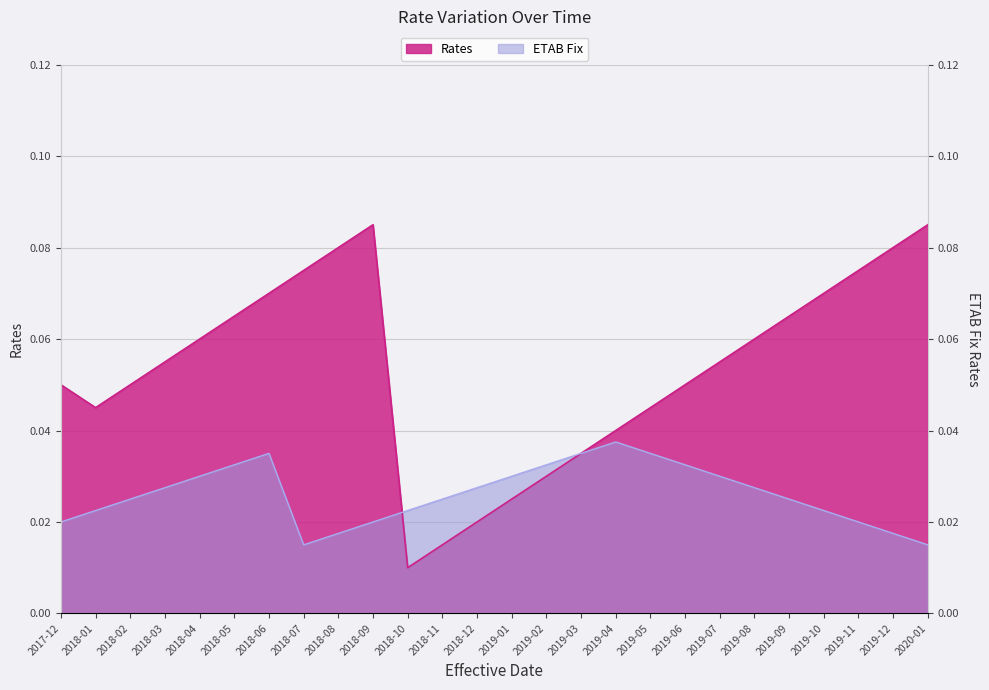

What is the highest value of the Rates series?

0.1